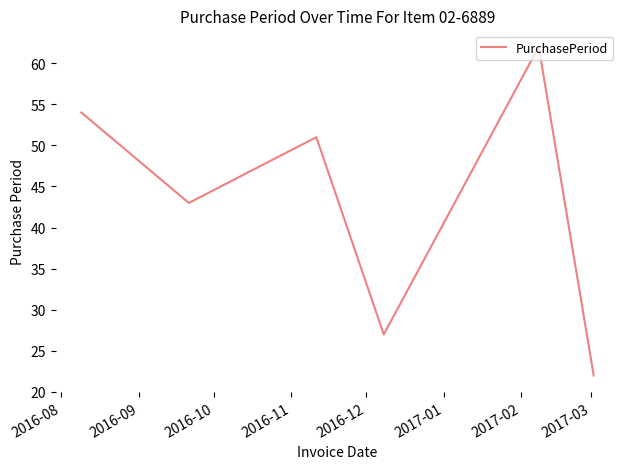

True or false: the data has more than 1 interior local peaks.

True